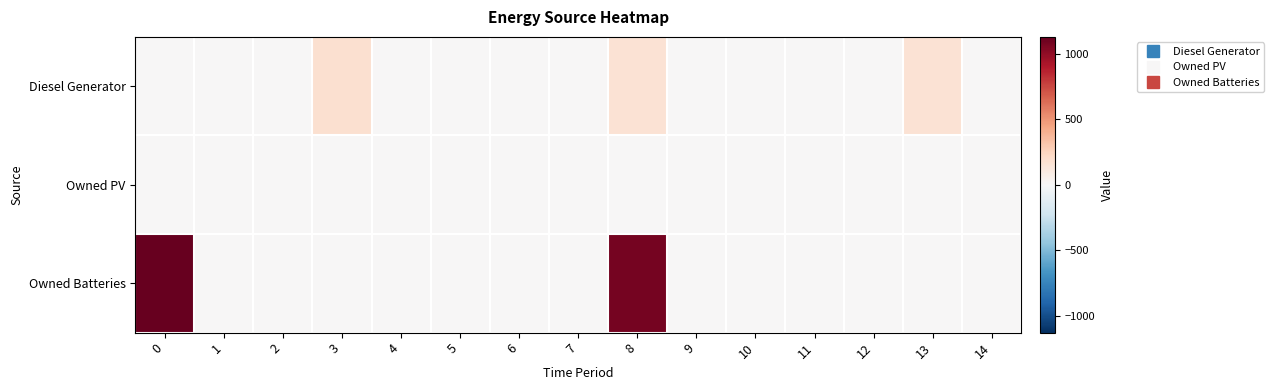

Rank the series by their maximum value, from highest to lowest.

Owned Batteries, Diesel Generator, Owned PV